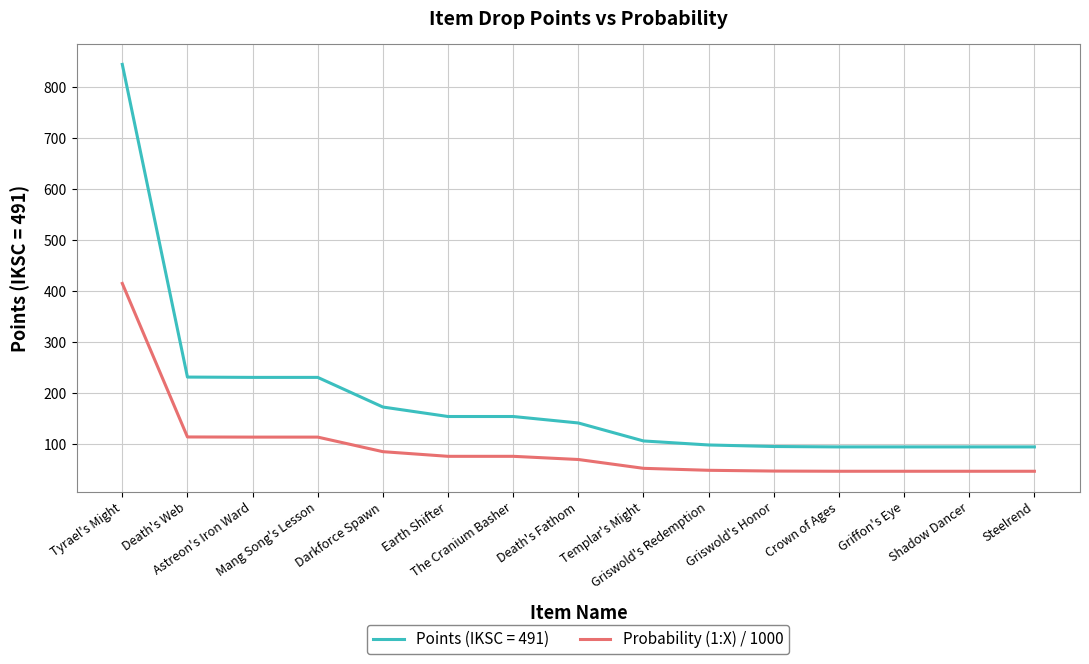

Which series has the widest spread of values?

Points (IKSC = 491)